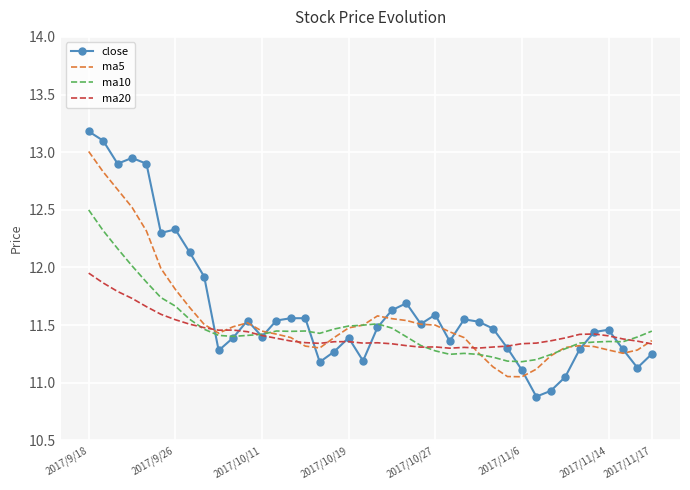

List the series in order of their peak value, lowest first.

ma20, ma10, ma5, close